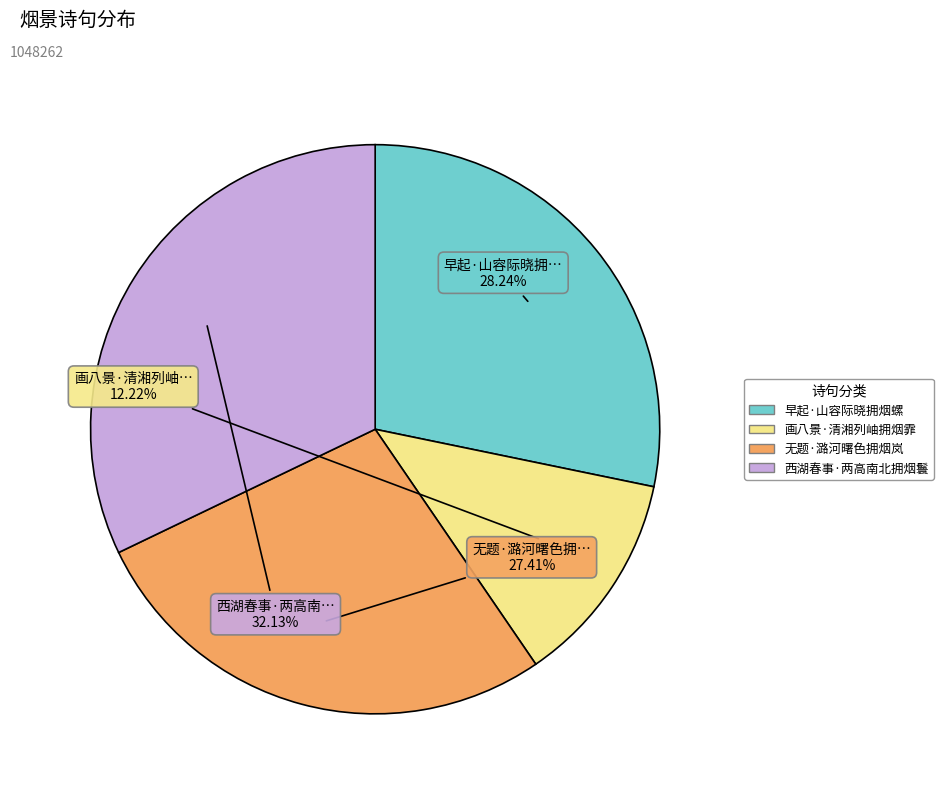

What percentage is the 无题·潞河曙色拥烟岚 slice, to the nearest percent?

27%